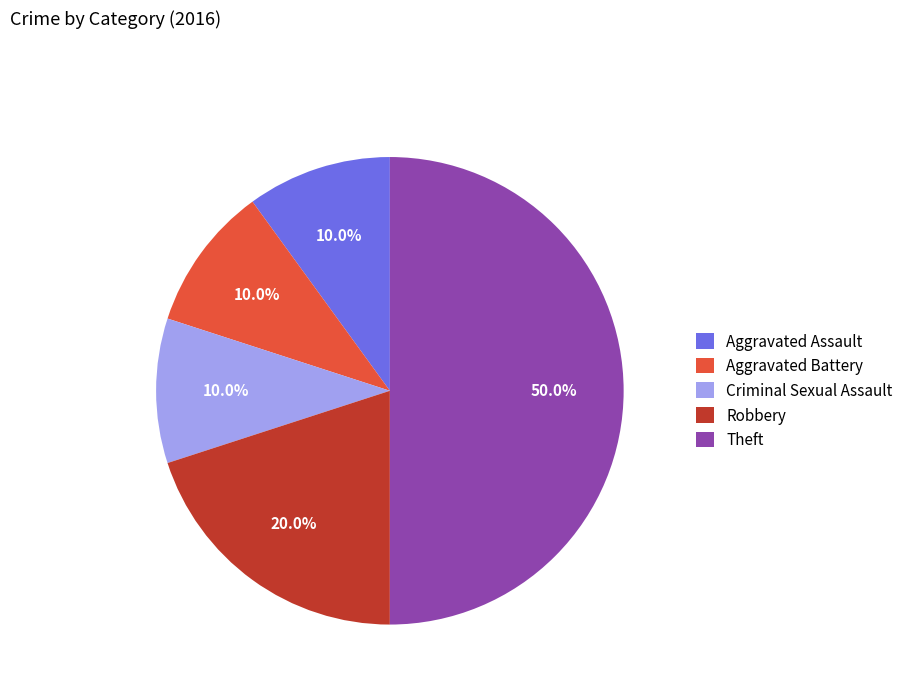

To the nearest percent, what percentage of the pie is Aggravated Battery?

10%